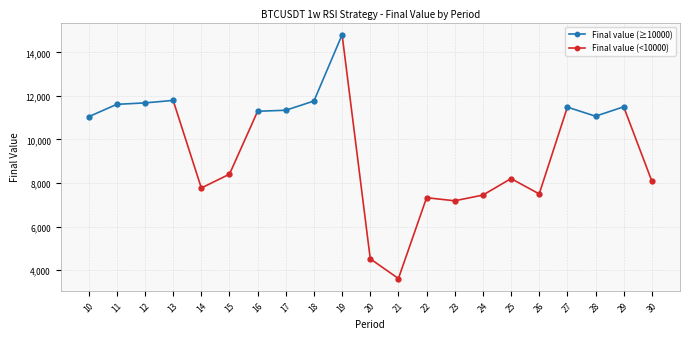

Reading right to left, extract all data points from this chart.

30=8089.8	29=11499.2	28=11069.1	27=11484.5	26=7501.8	25=8204.9	24=7449.2	23=7187.5	22=7327.7	21=3618.9	20=4524.0	19=14806.7	18=11766.1	17=11341.8	16=11295.1	15=8408.0	14=7774.2	13=11792.9	12=11678.9	11=11613.6	10=11045.5